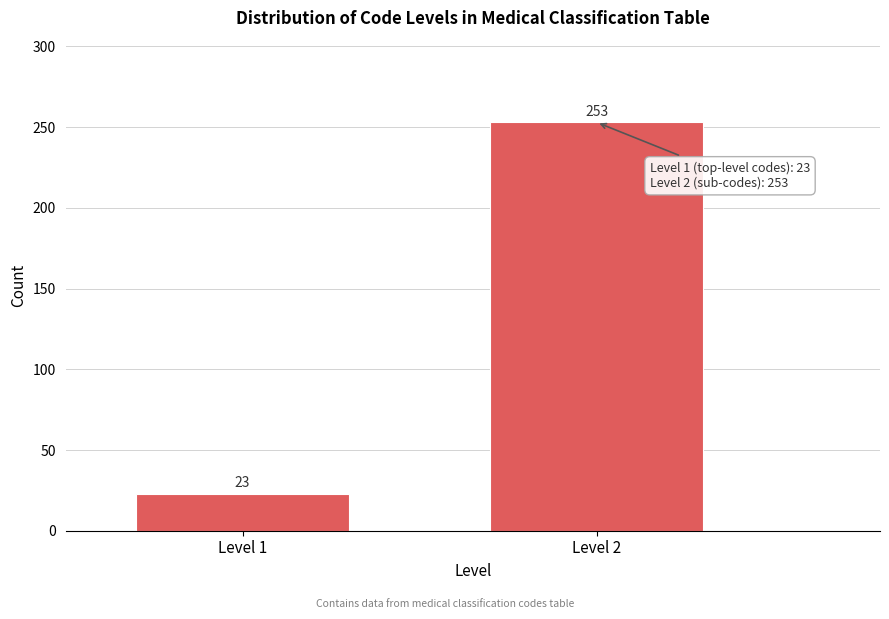

Reading left to right, transcribe all the data shown in this chart.

Level 1=23	Level 2=253